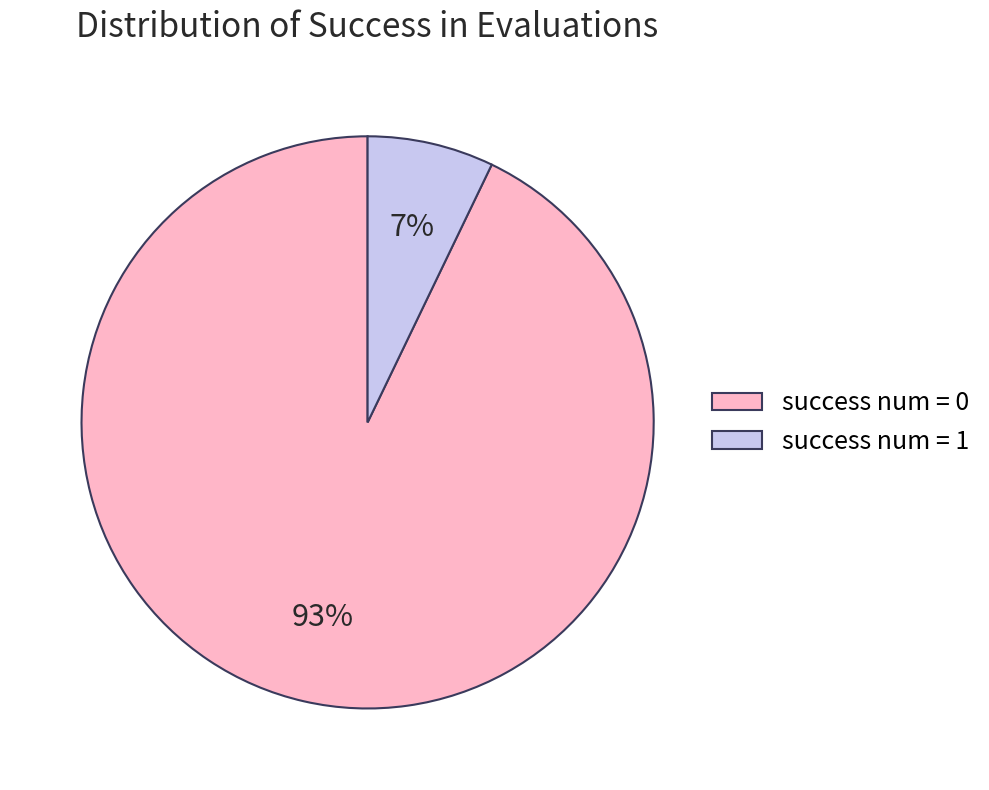

Combined, do success num = 1 and success num = 0 account for over 50%?

Yes